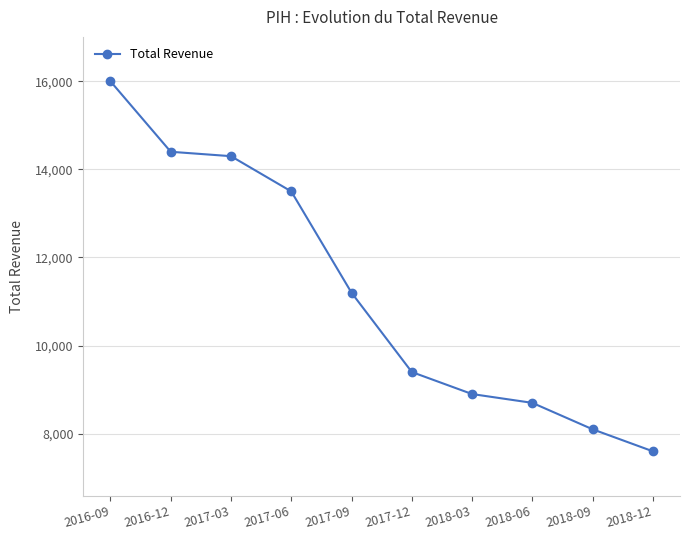

What is the value of the 9th point from the left?

8100